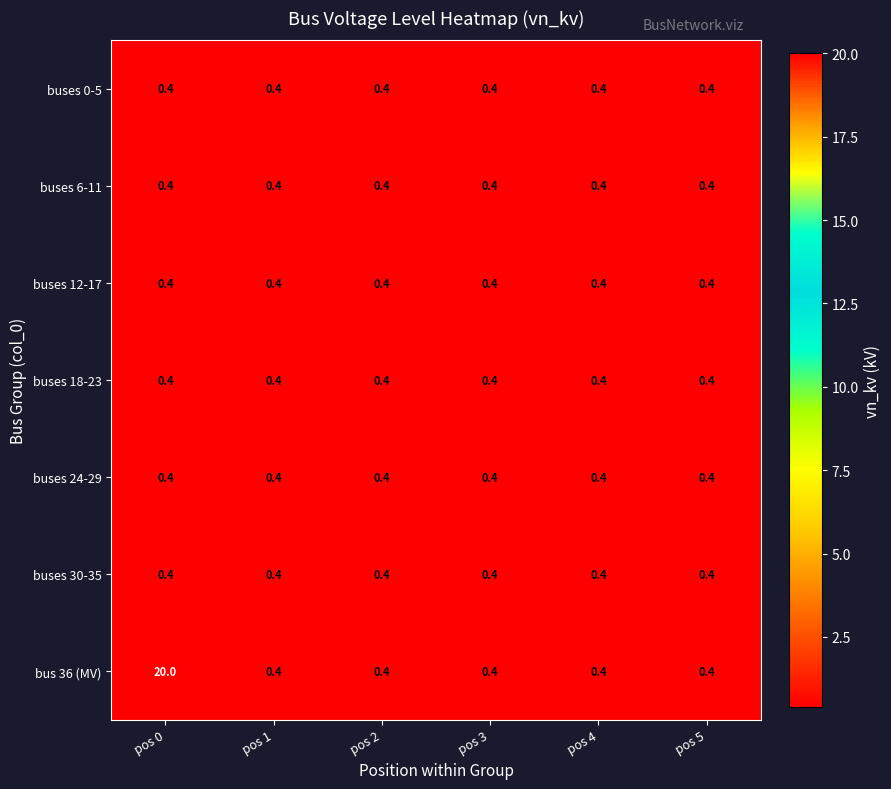

What is the total value across all series at pos 0?

22.4